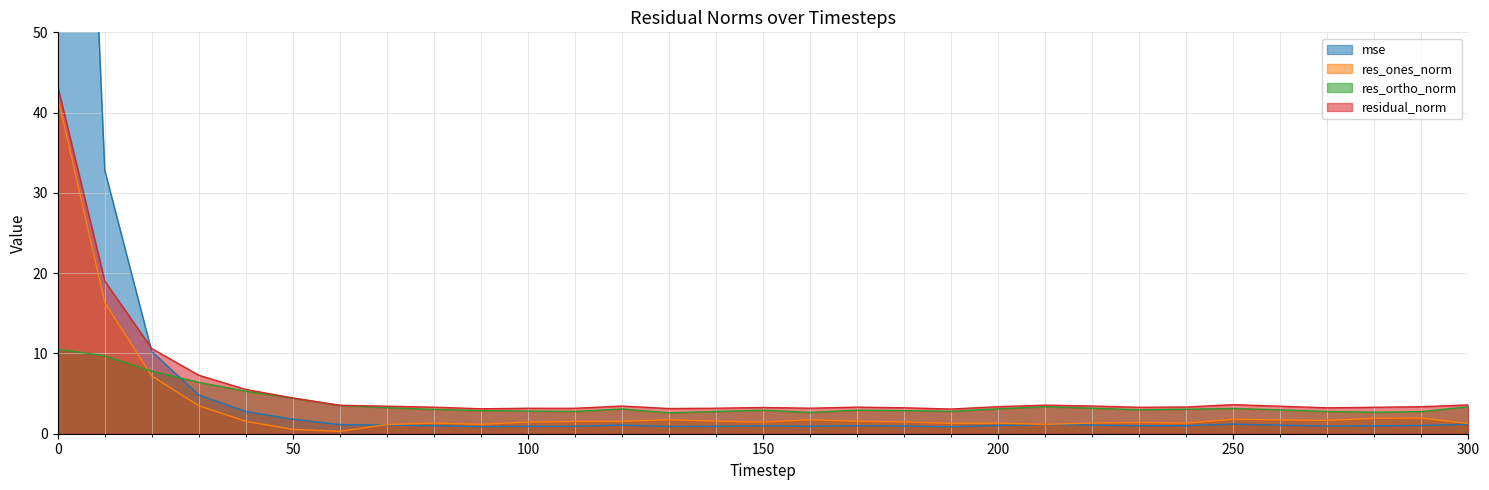

How many lines are shown in the chart?

4